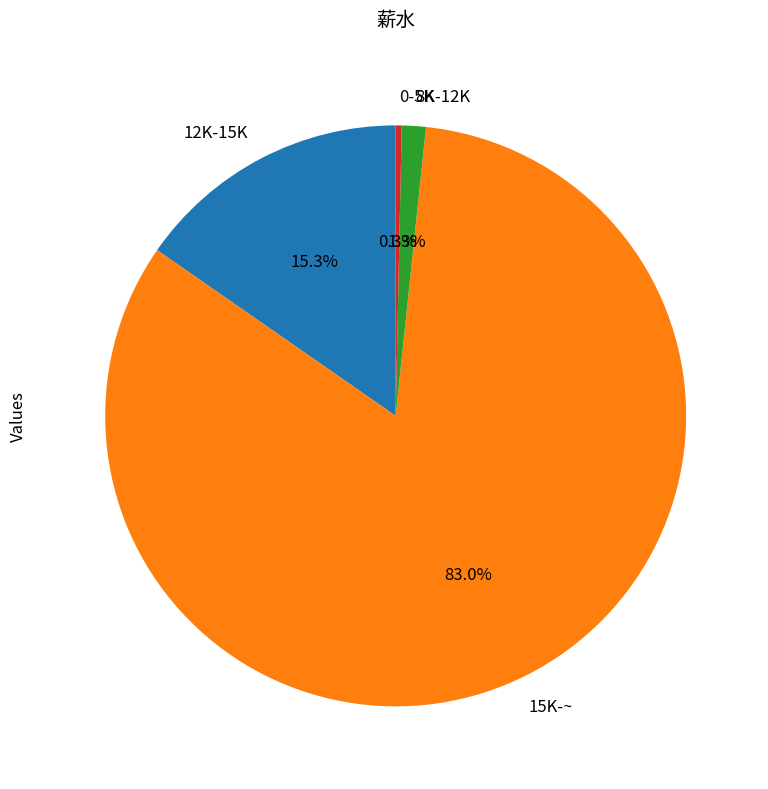

Which category has the smallest portion of the pie?

0-5K